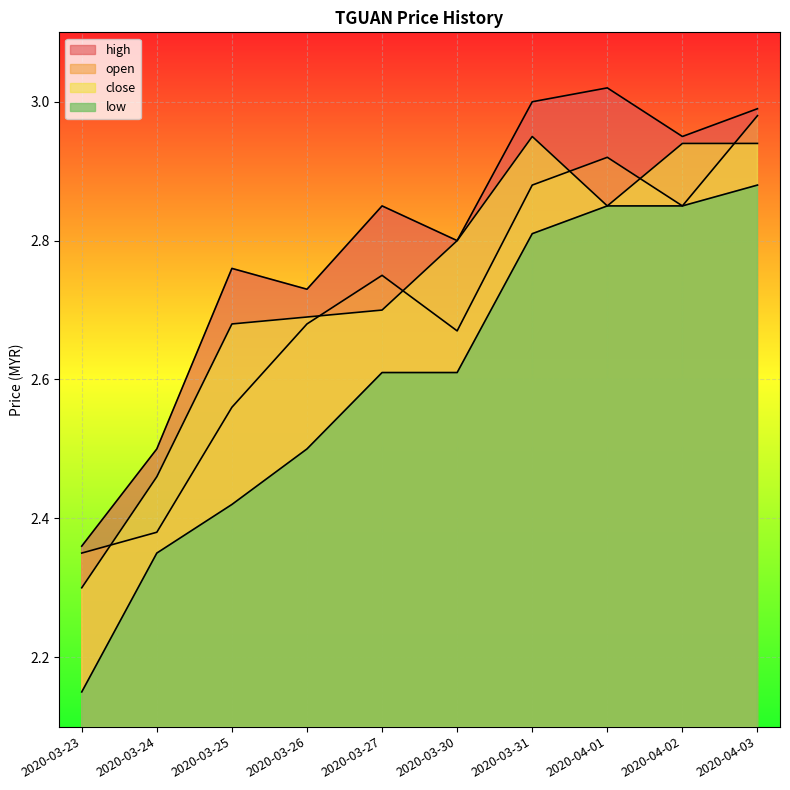

Which series has the largest total across all categories?

high